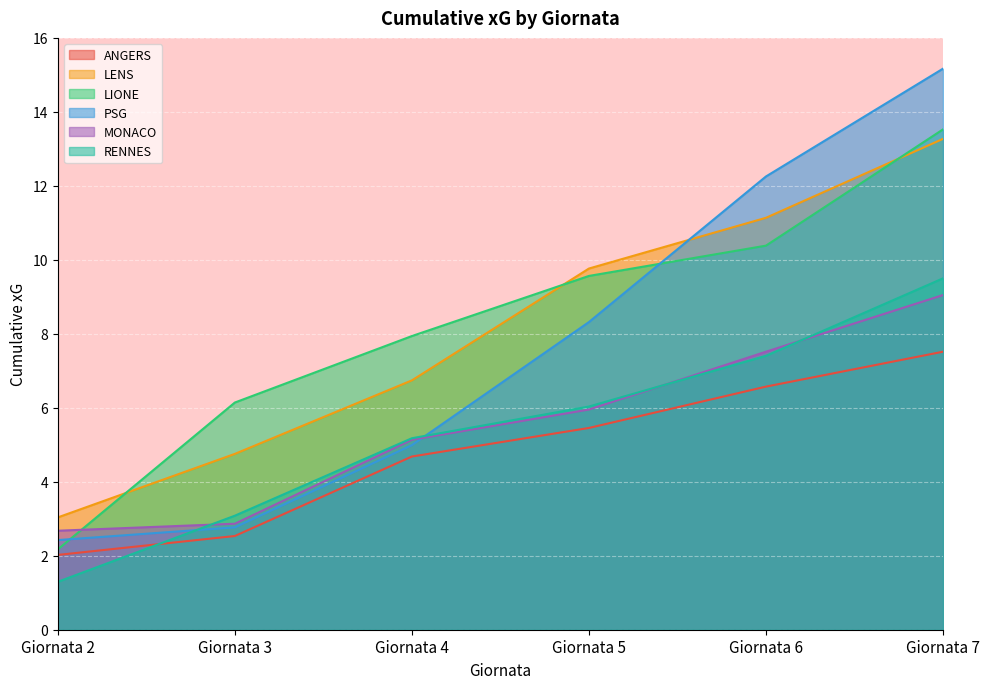

What is the greatest value displayed?

15.2